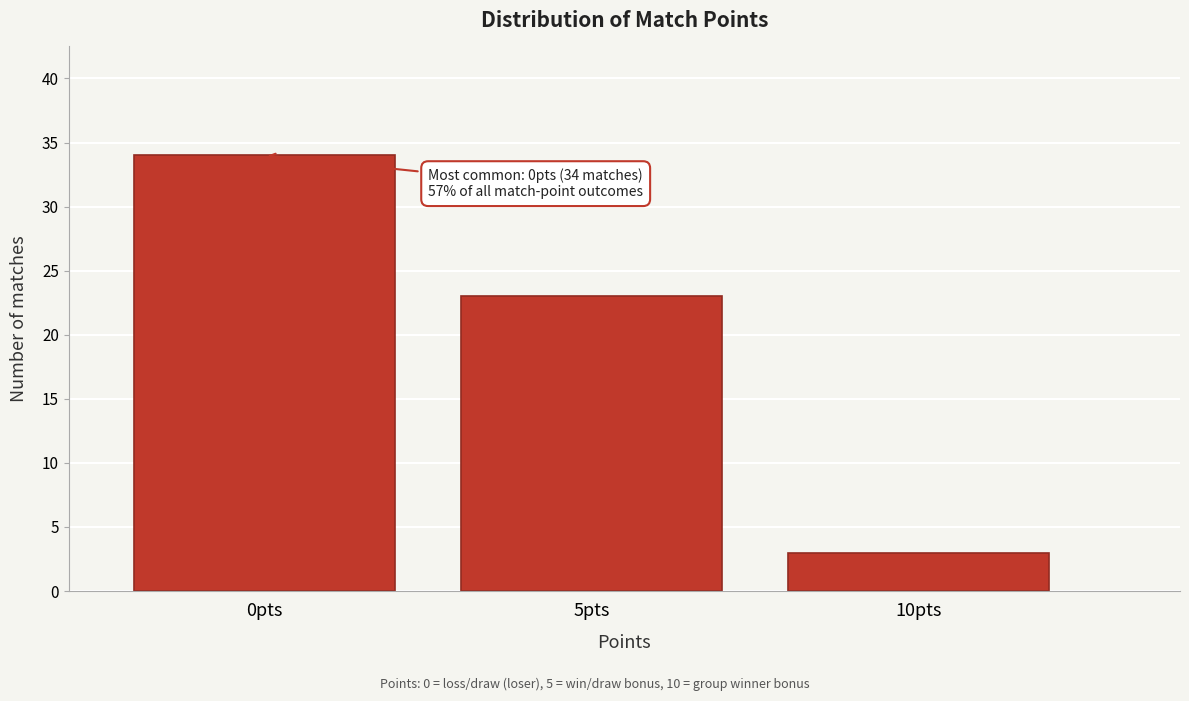

Reading right to left, list all the values displayed in this chart.

10pts=3	5pts=23	0pts=34